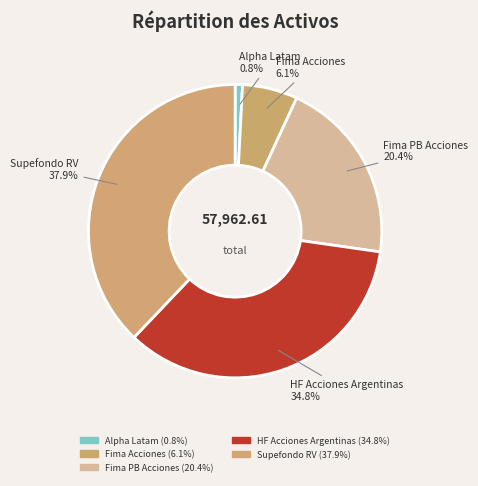

How many segments does this pie chart have?

5